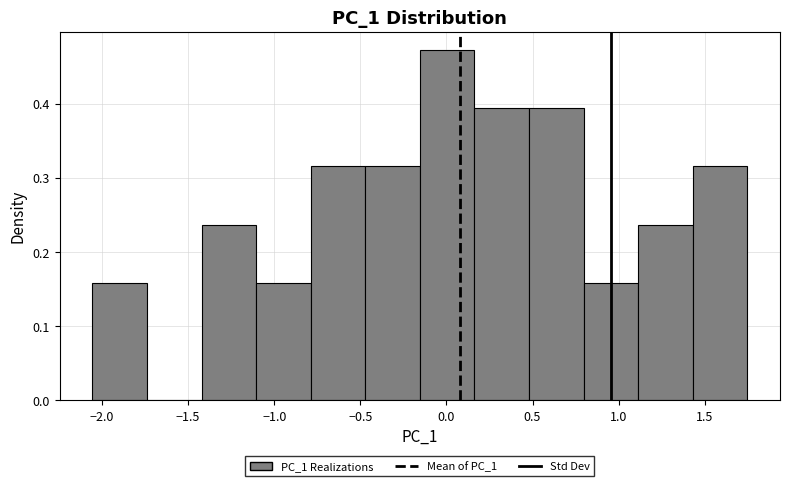

How tall is the bar that spans -0.15 to 0.15 on the x-axis? Neither the bar edges nor the heights are printed on the chart, so give them approximately, as read against the axes.

0.47